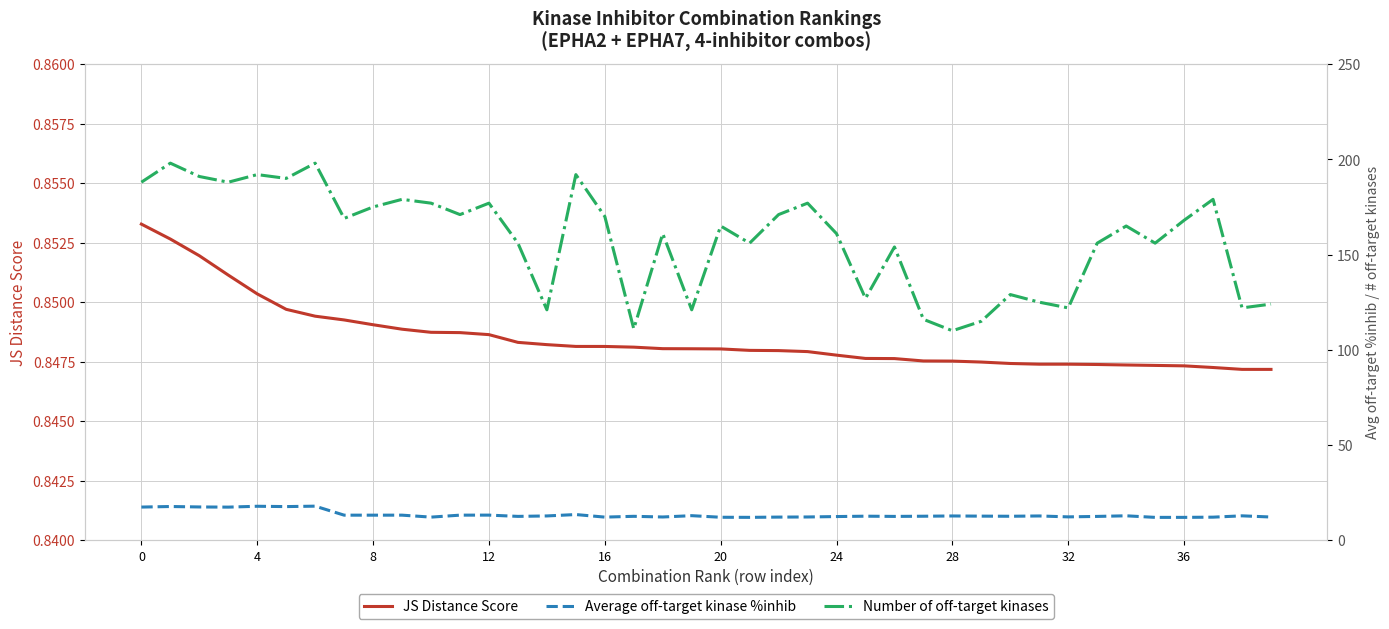

List the series in order of their peak value, highest first.

Number of off-target kinases, Average off-target kinase %inhib, JS Distance Score